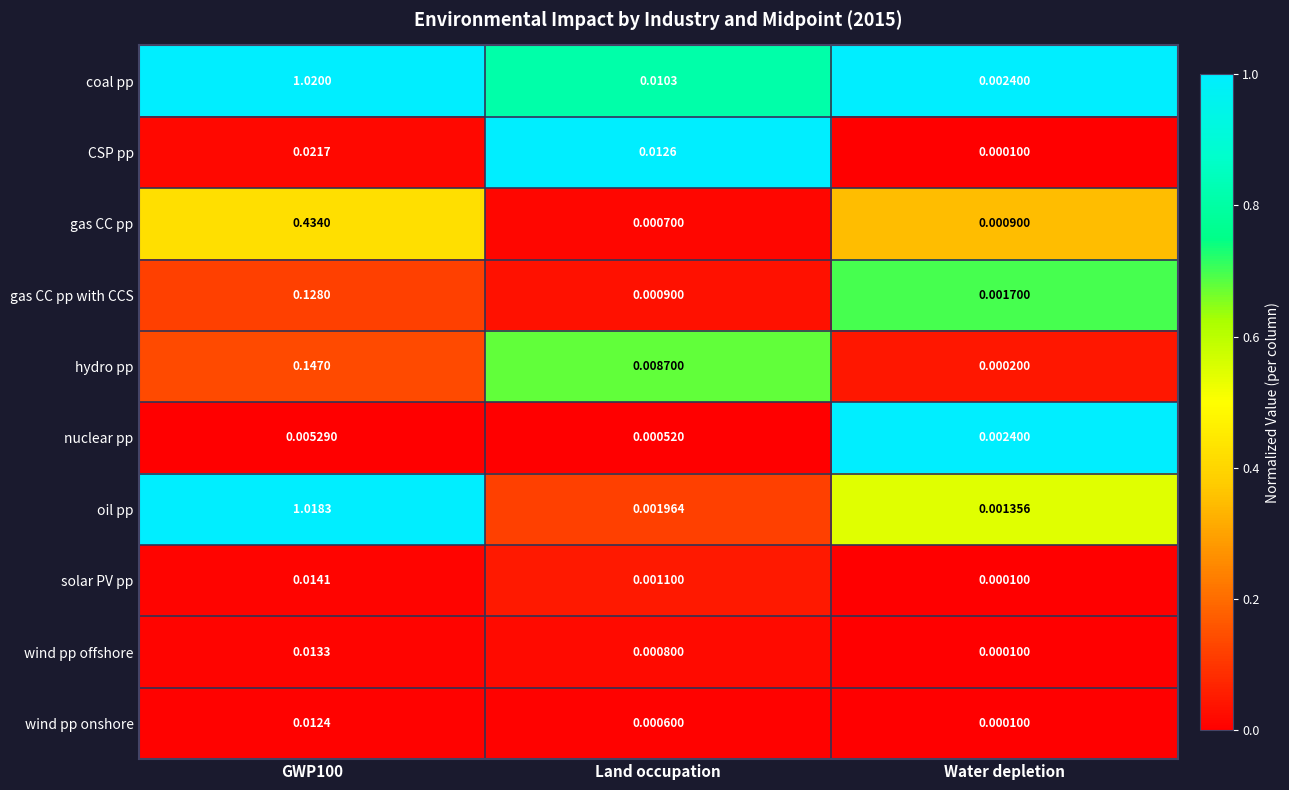

Which category has the lowest value across all series?

Water depletion